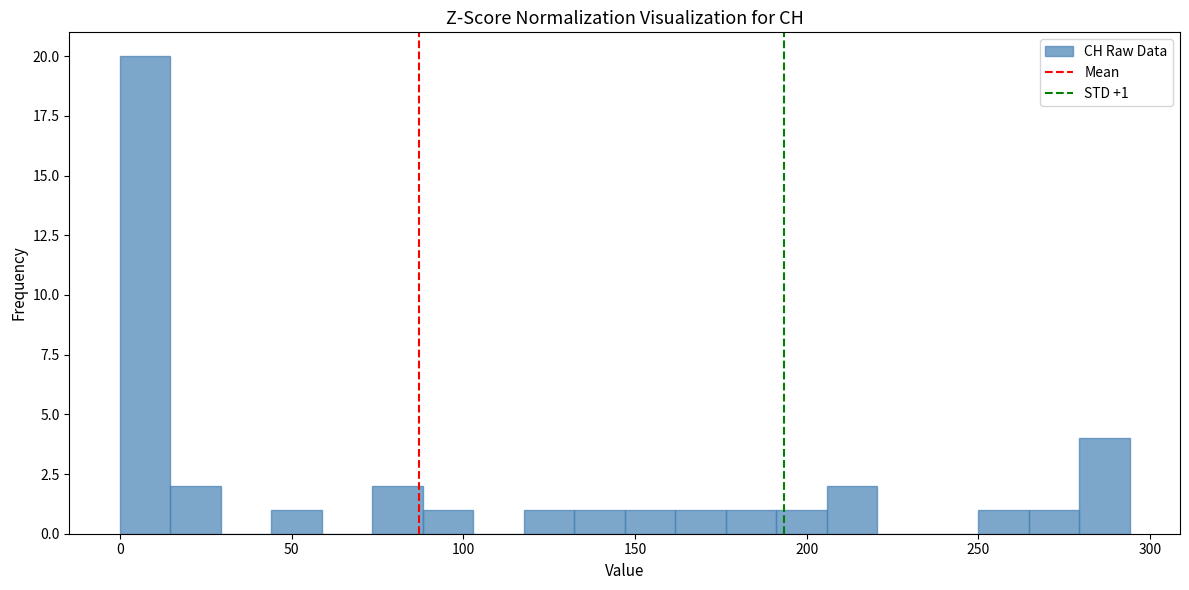

Around what value on the x-axis is the tallest bar? Give the approximate position of its centre, as read against the axis.

5